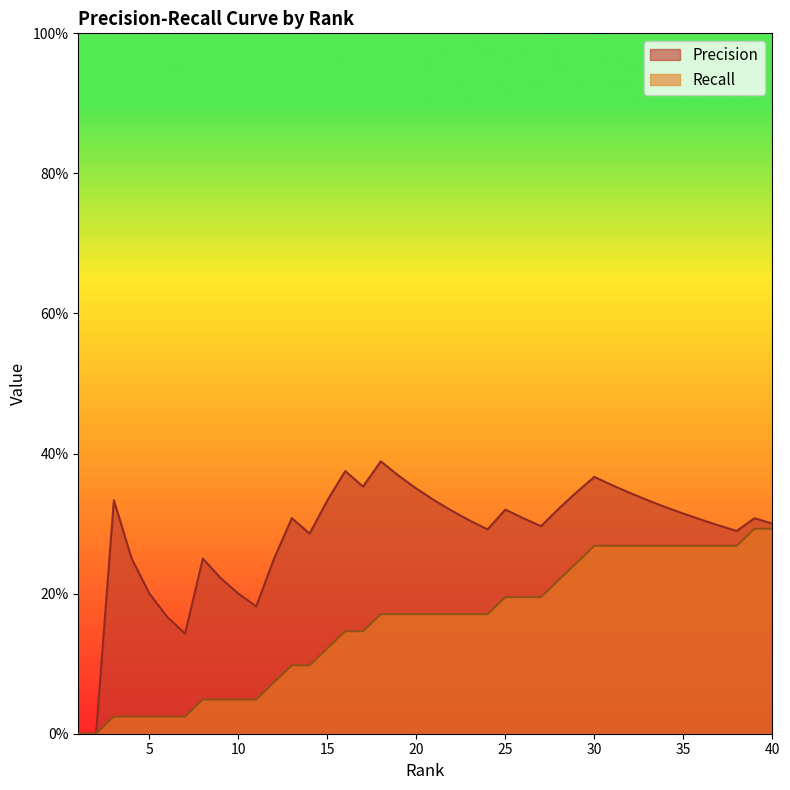

The value of Recall at 19 is 0.2. True or false?

True